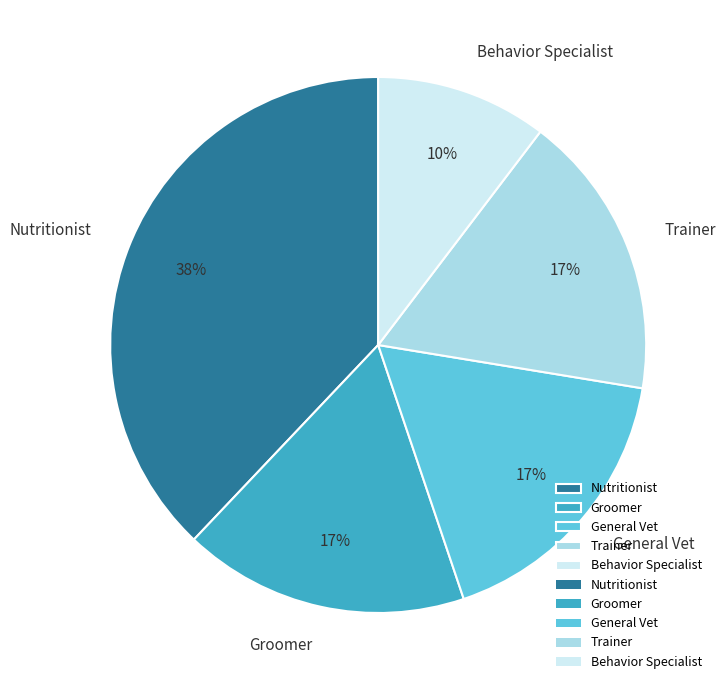

To the nearest percent, what percentage of the pie is Behavior Specialist?

10%